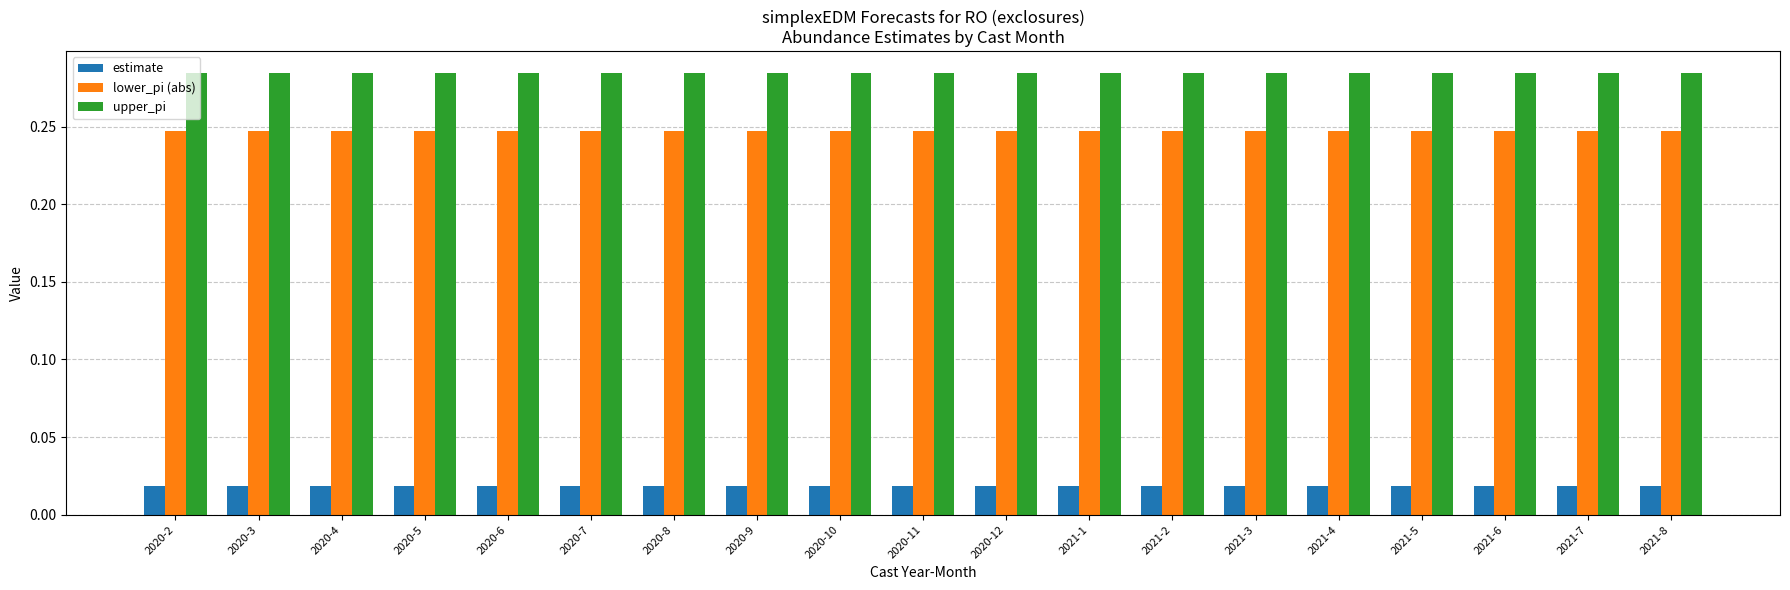

How many lower_pi (abs) values are between 0 and 1?

19